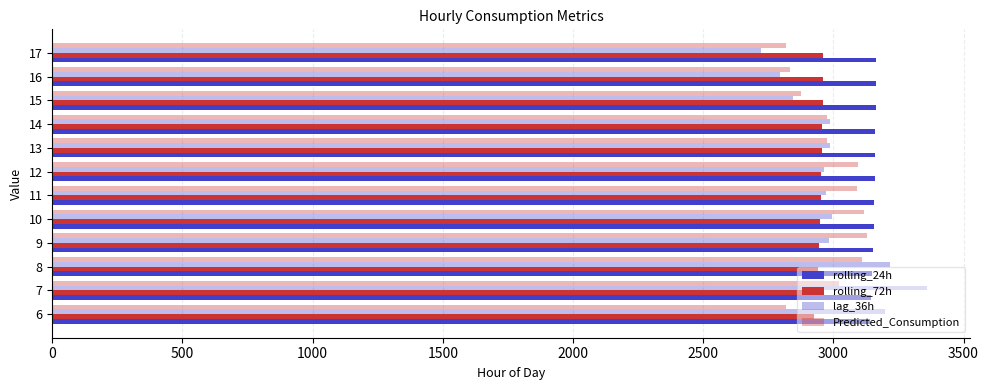

How many data points in Predicted_Consumption are above 3021?

6